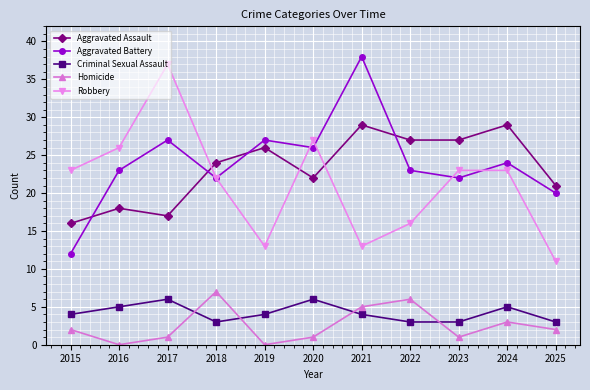

How many times do Aggravated Assault and Robbery cross each other?

3